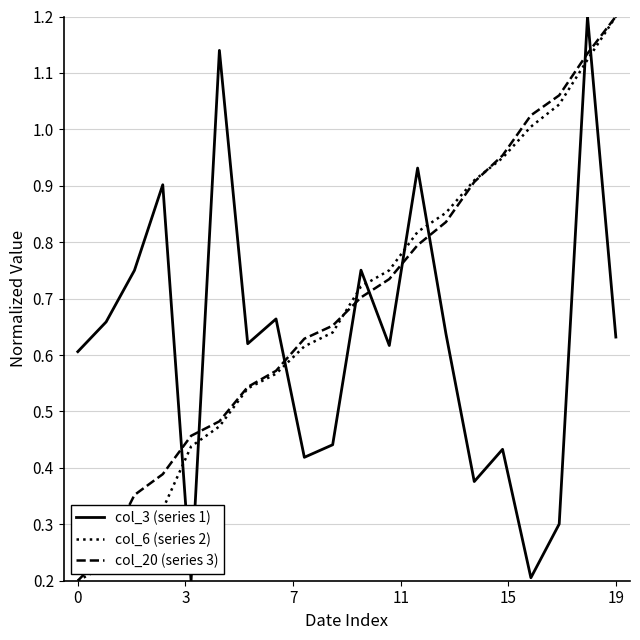

Which series ends up on top after the final intersection of col_3 (series 1) and col_20 (series 3)?

col_20 (series 3)